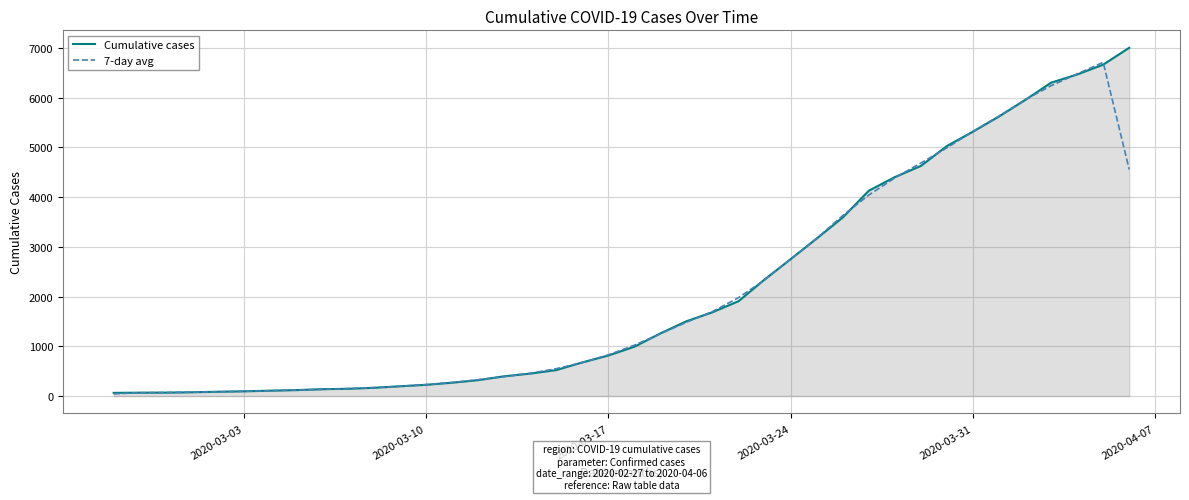

What is the highest value of the Cumulative cases series?

7003.0